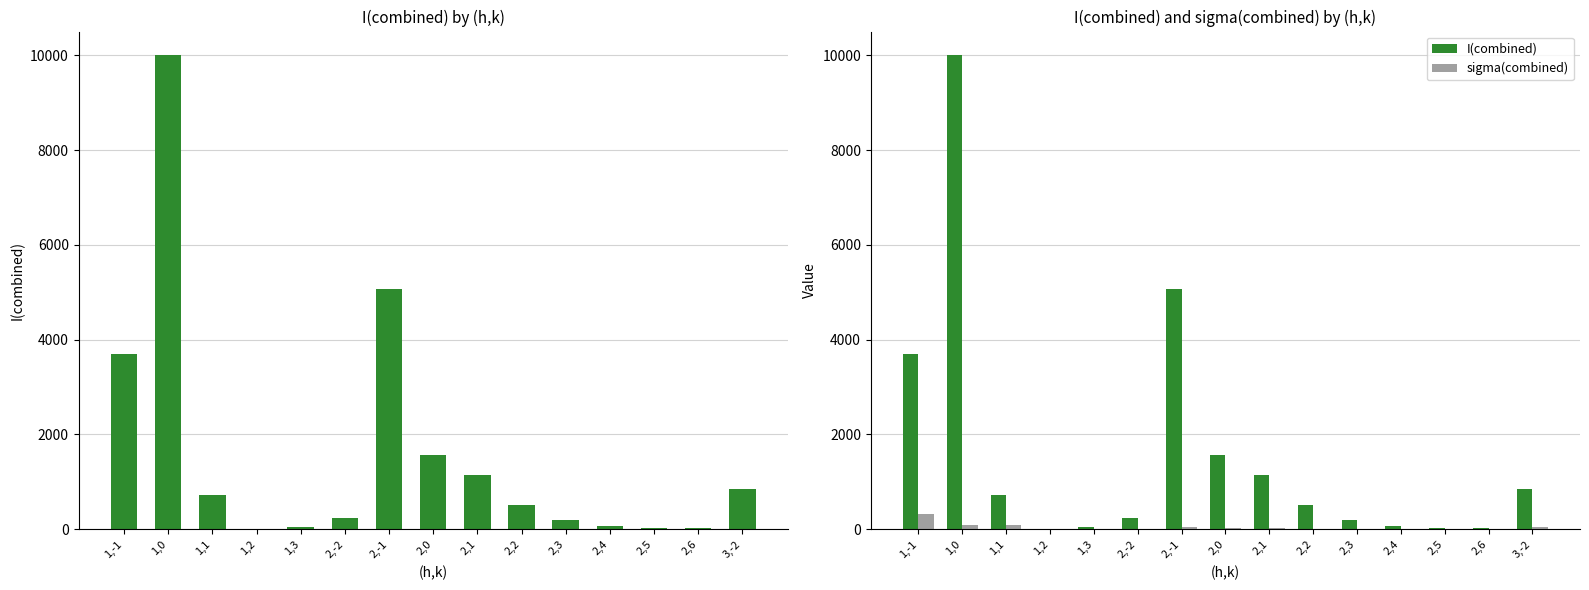

What are all the series names shown in the legend?

I(combined), sigma(combined)